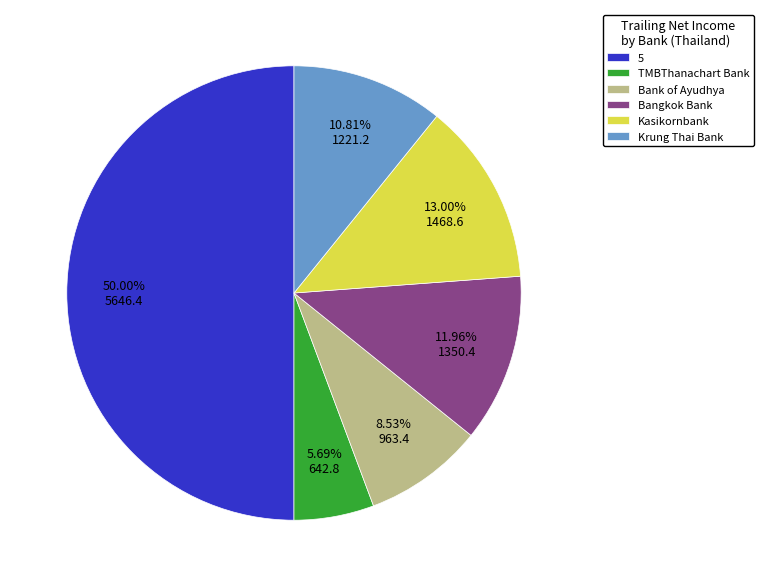

True or false: Bank of Ayudhya accounts for 9% of the total.

True